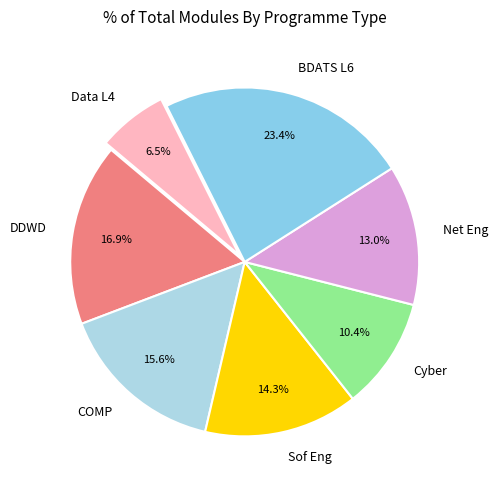

Combined, what portion of the pie is Cyber and BDATS L6?

33.8%